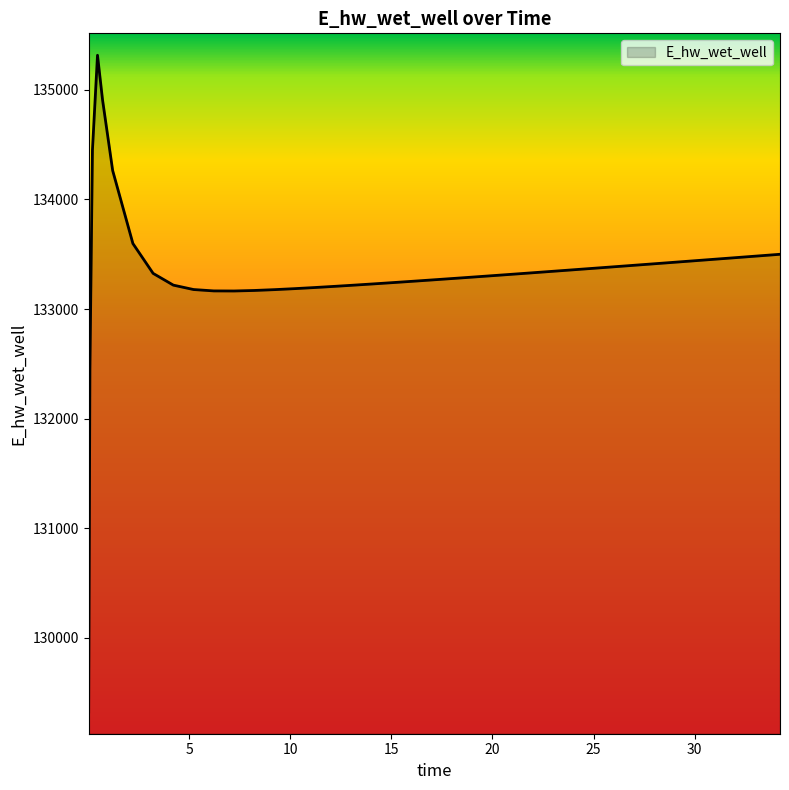

How many values are below 133325?

20